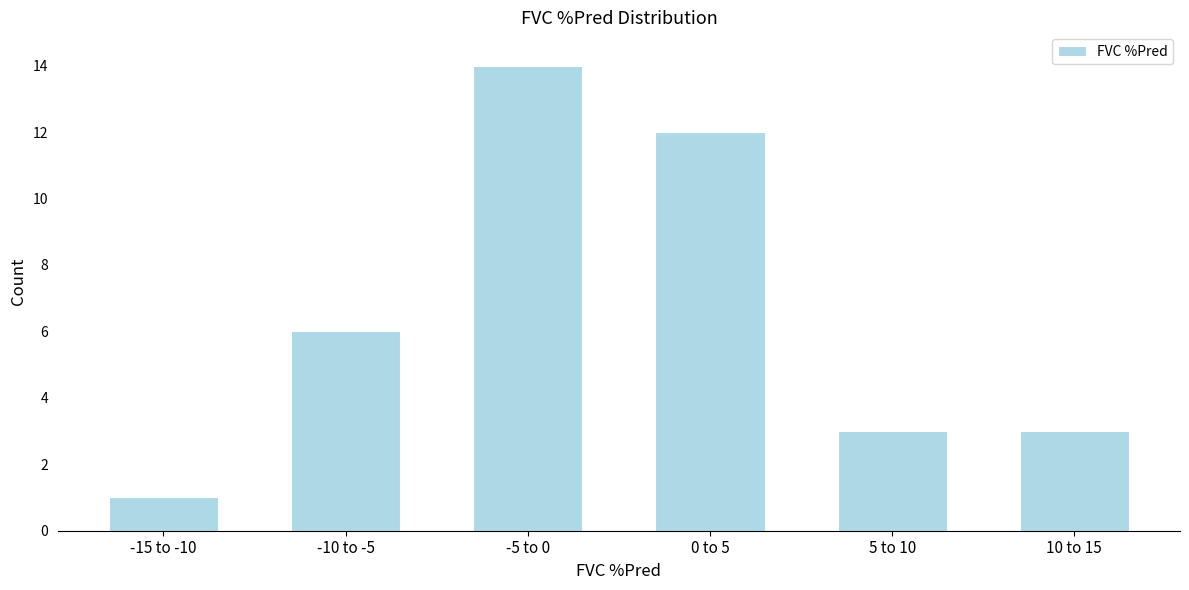

Reading left to right, extract all data points from this chart.

1	6	14	12	3	3